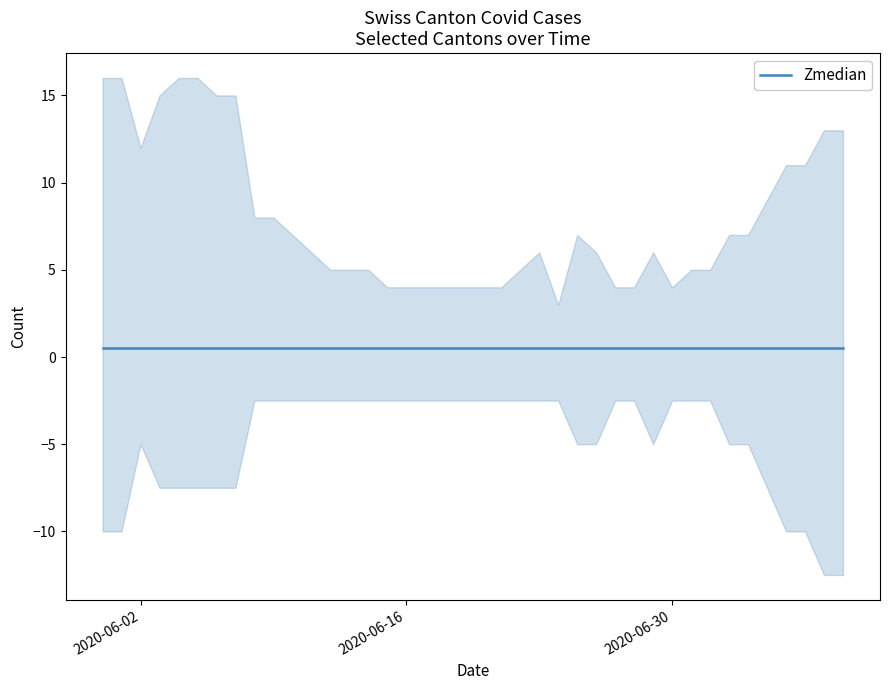

Does the chart have visible grid lines?

No